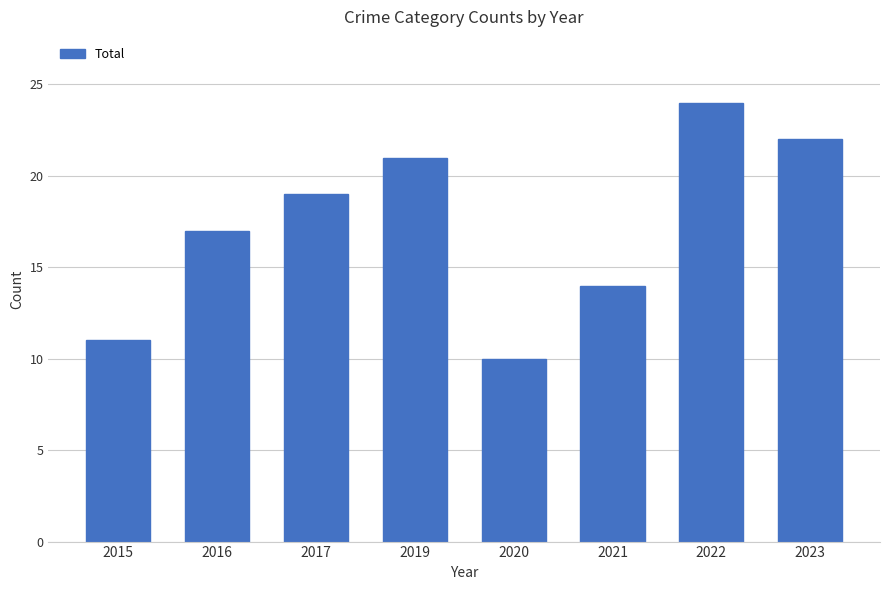

Is it true that the value at 2023 is 22?

True